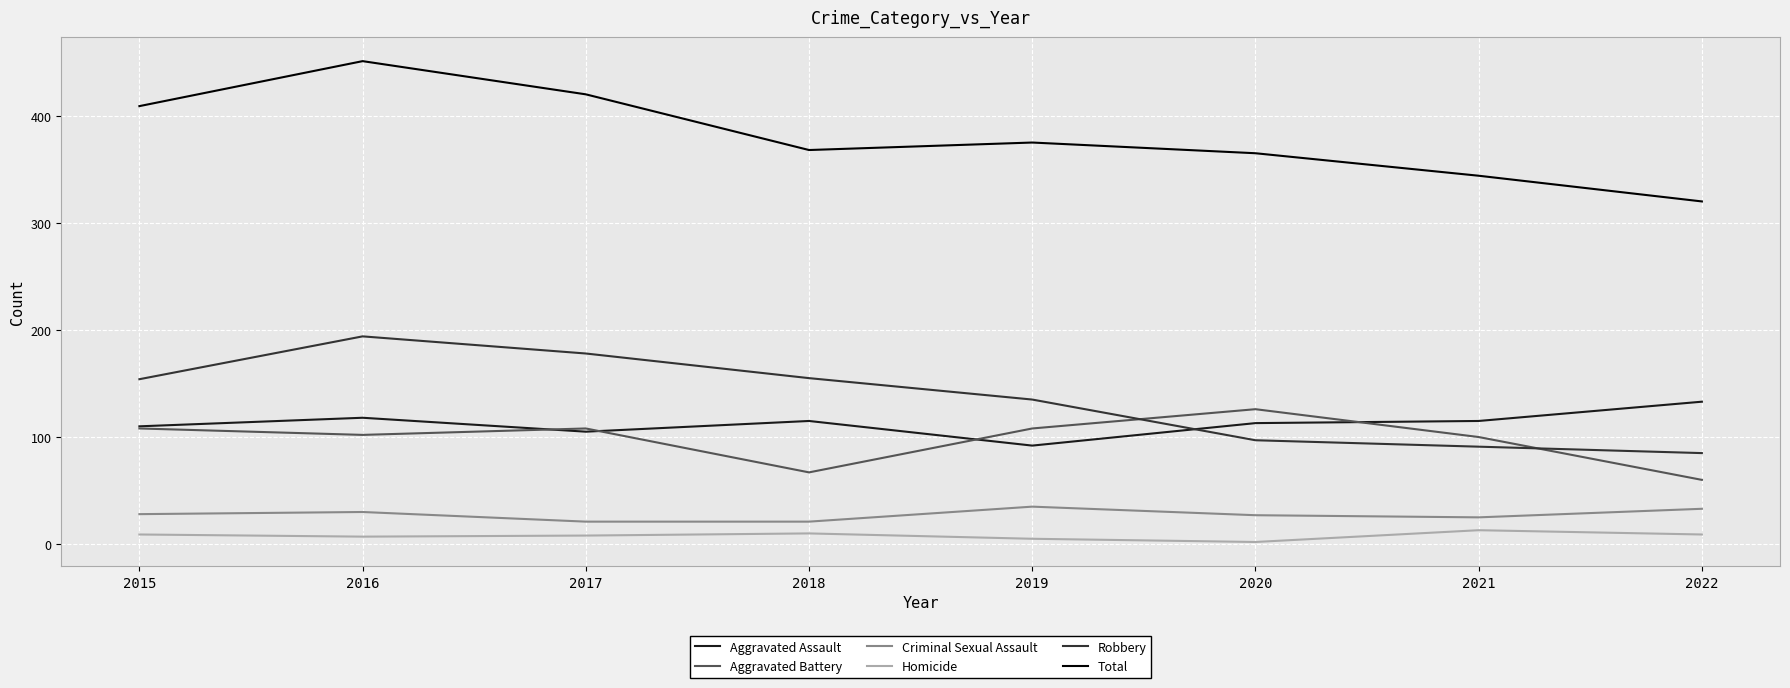

List the series in order of their peak value, highest first.

Total, Robbery, Aggravated Assault, Aggravated Battery, Criminal Sexual Assault, Homicide